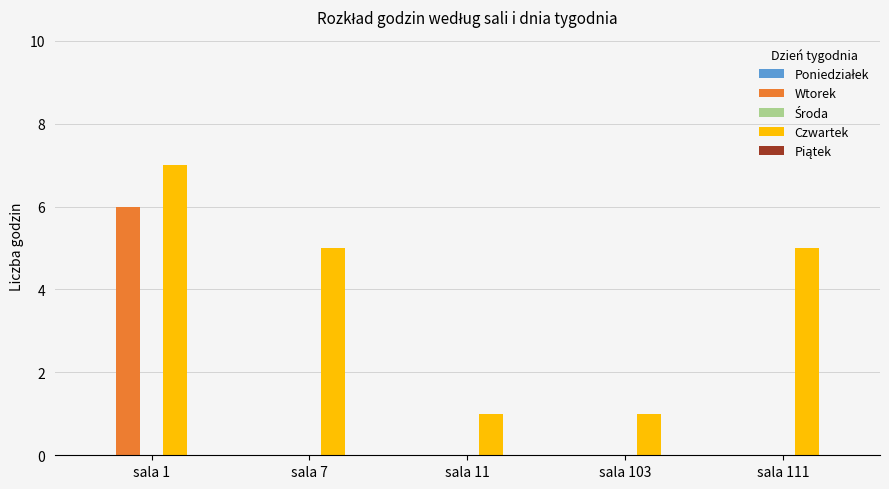

Which label corresponds to the largest value in the chart?

sala 1